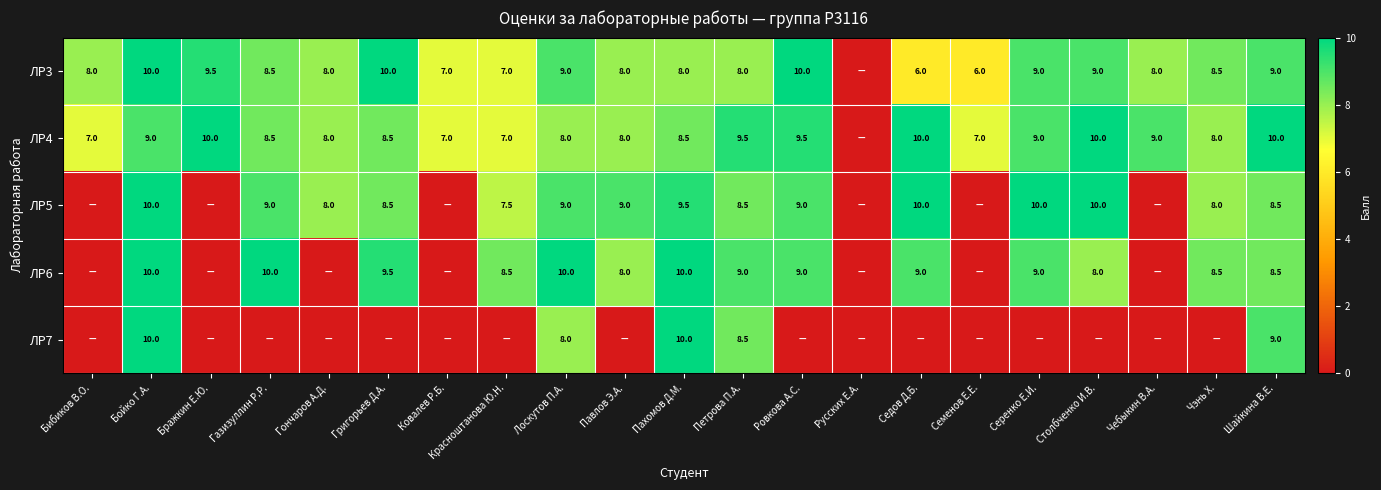

True or false: ЛР4 has a value of 14.3 at Гончаров А.Д..

False